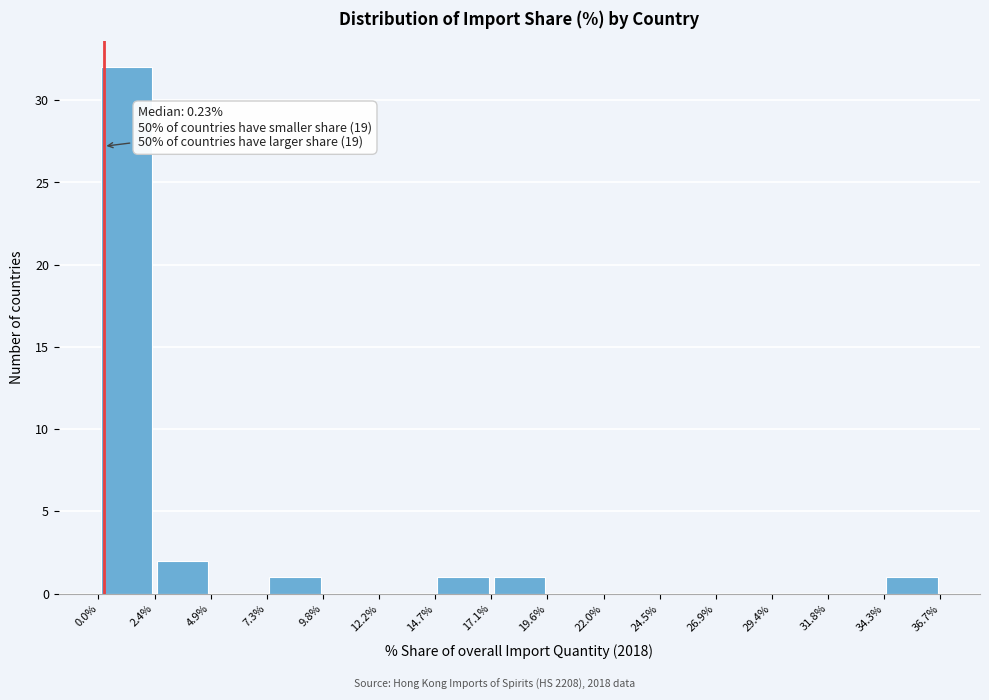

Which range on the x-axis has the tallest bar?

0.0% to 2.4%